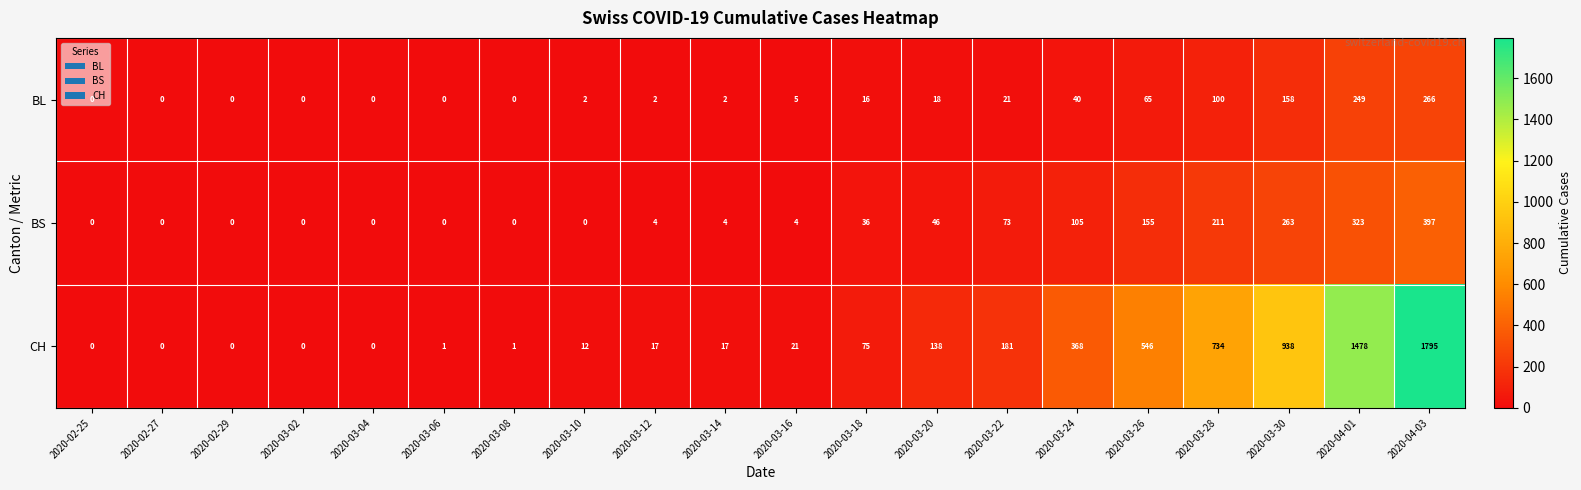

Rank the series by their maximum value, from lowest to highest.

BL, BS, CH